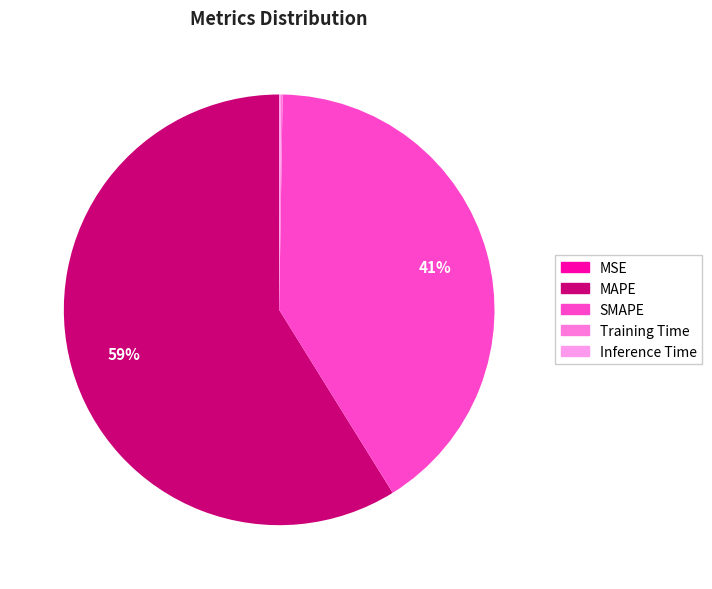

The Inference Time slice represents 1% of the pie. True or false?

False